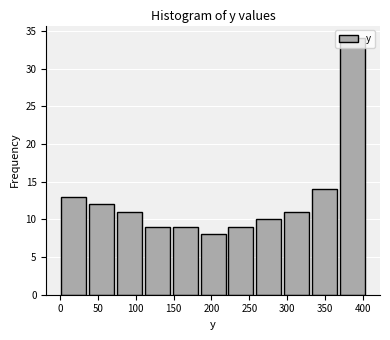

How tall is the bar that spans 185 to 220 on the x-axis? Neither the bar edges nor the heights are printed on the chart, so give them approximately, as read against the axes.

8